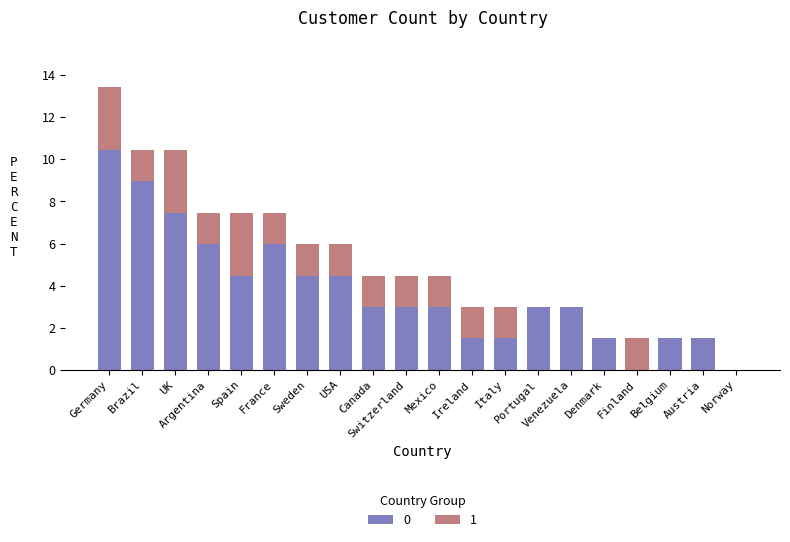

What is the maximum value for 0?

10.4